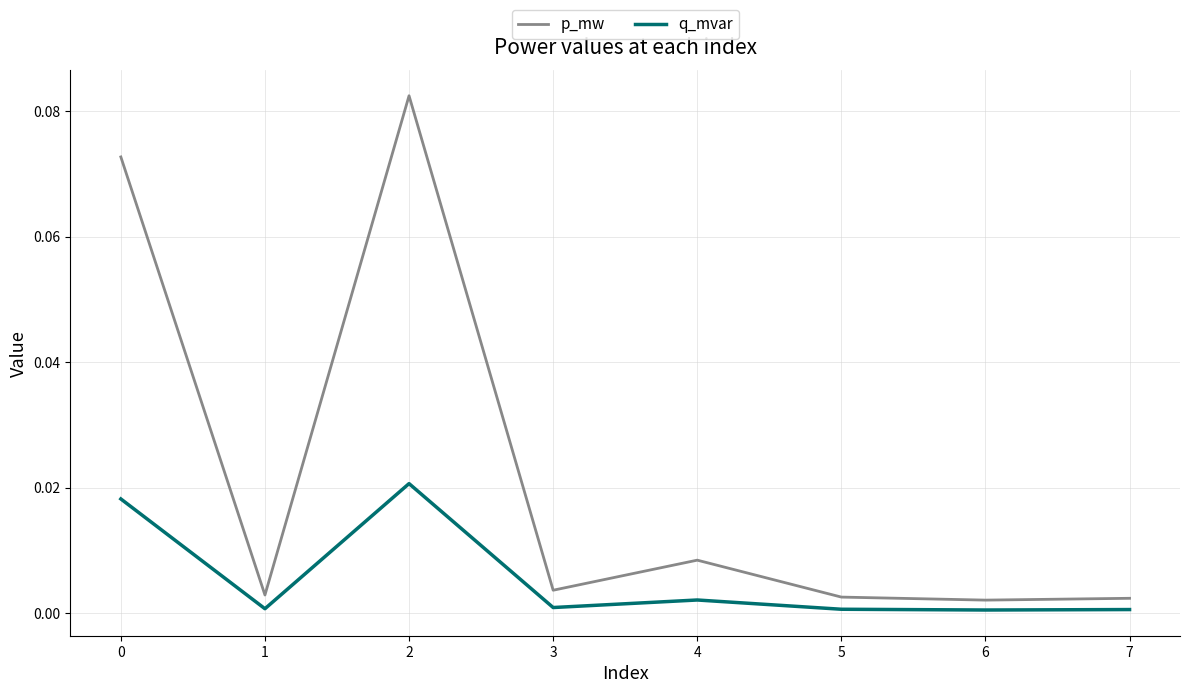

Which series has the largest range (max minus min)?

p_mw